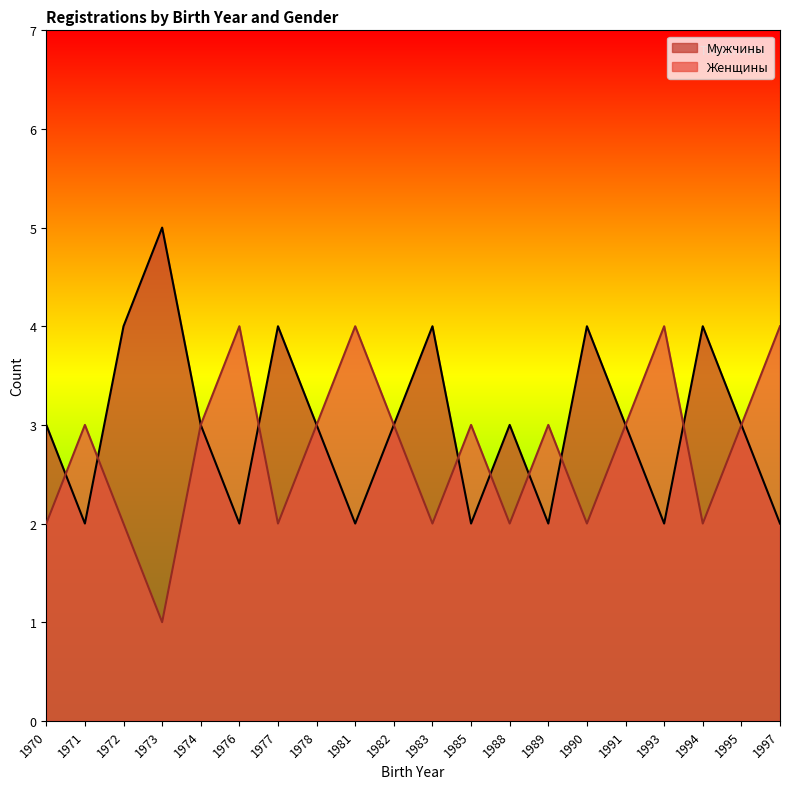

Reading left to right, extract all data points from this chart.

Мужчины: 1970=3	1971=2	1972=4	1973=5	1974=3	1976=2	1977=4	1978=3	1981=2	1982=3	1983=4	1985=2	1988=3	1989=2	1990=4	1991=3	1993=2	1994=4	1995=3	1997=2
Женщины: 1970=2	1971=3	1972=2	1973=1	1974=3	1976=4	1977=2	1978=3	1981=4	1982=3	1983=2	1985=3	1988=2	1989=3	1990=2	1991=3	1993=4	1994=2	1995=3	1997=4